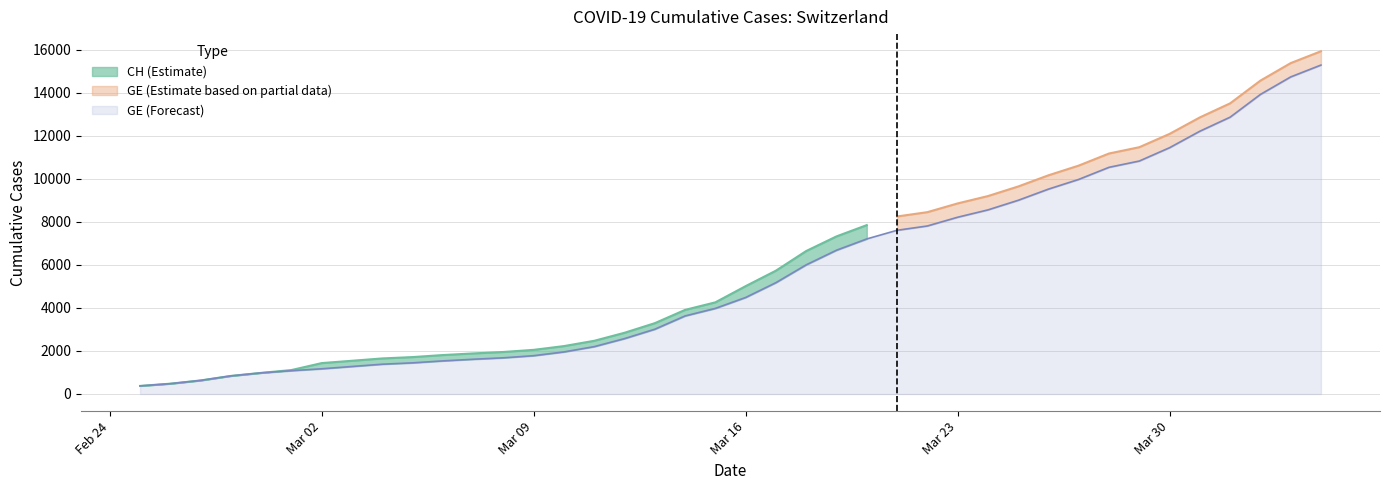

At which label does the data first exceed 4485?

2020-03-17